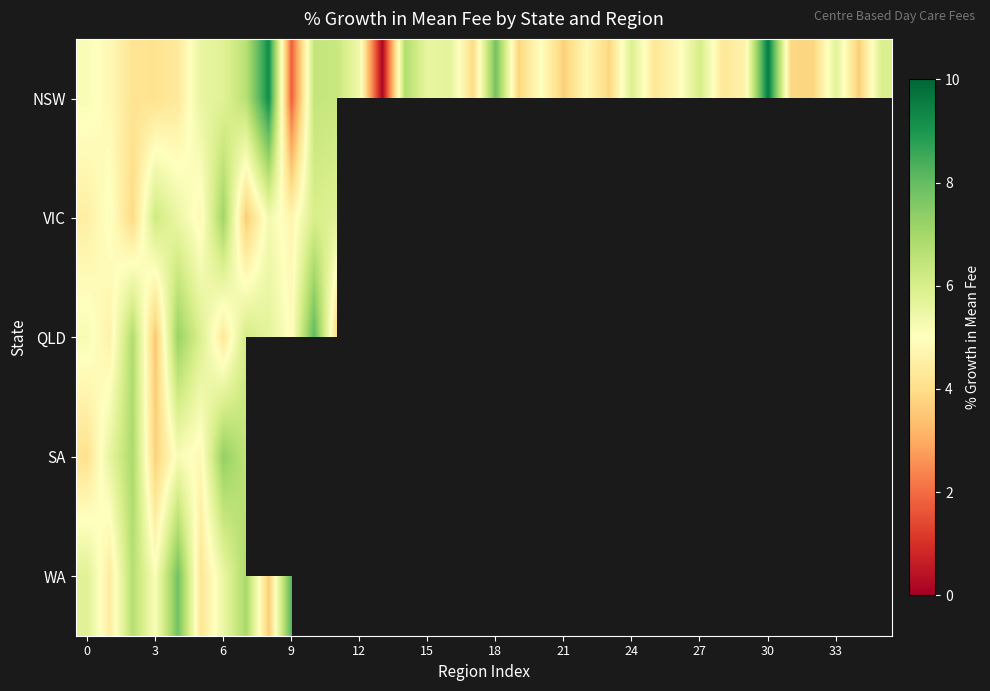

How many data points does each series have?

36